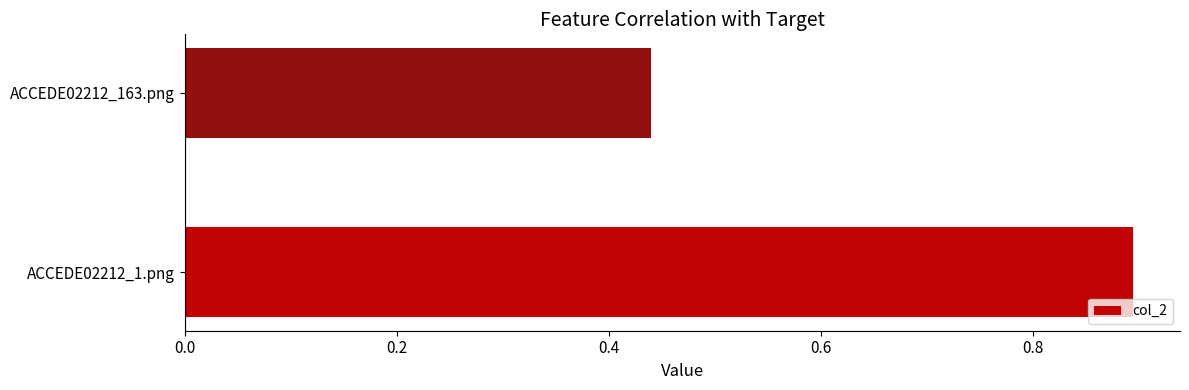

How many values are between 0 and 1?

2